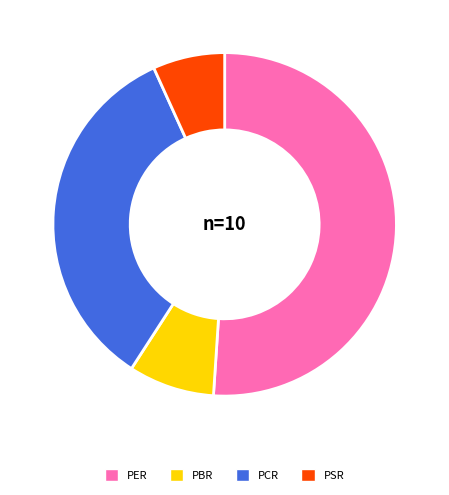

How many segments does this pie chart have?

4